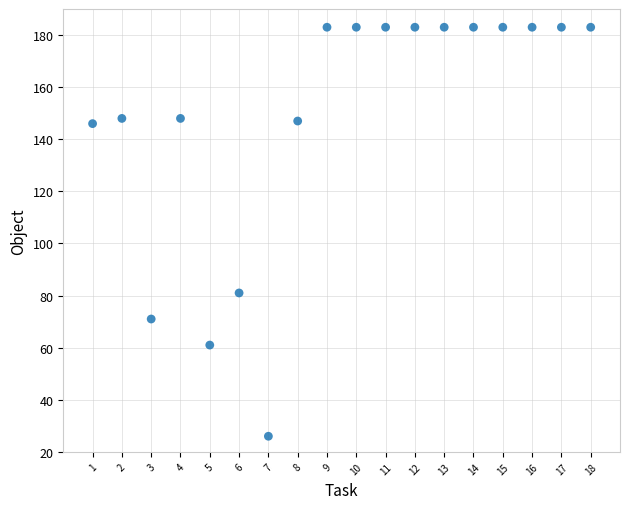

What Y value in the scatter plot is closest to 104?

81